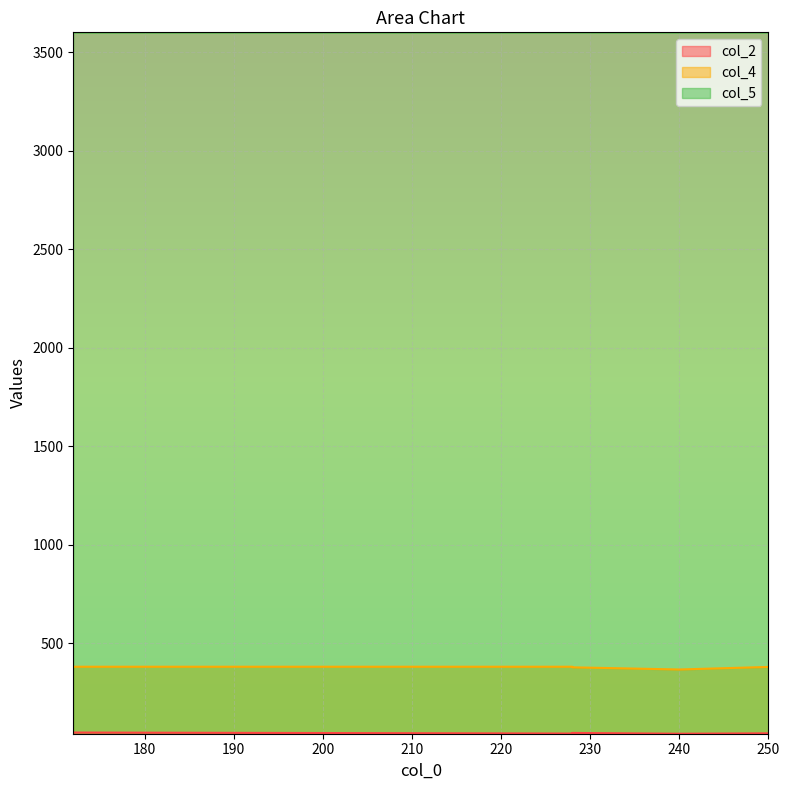

What are all the series names shown in the legend?

col_2, col_4, col_5